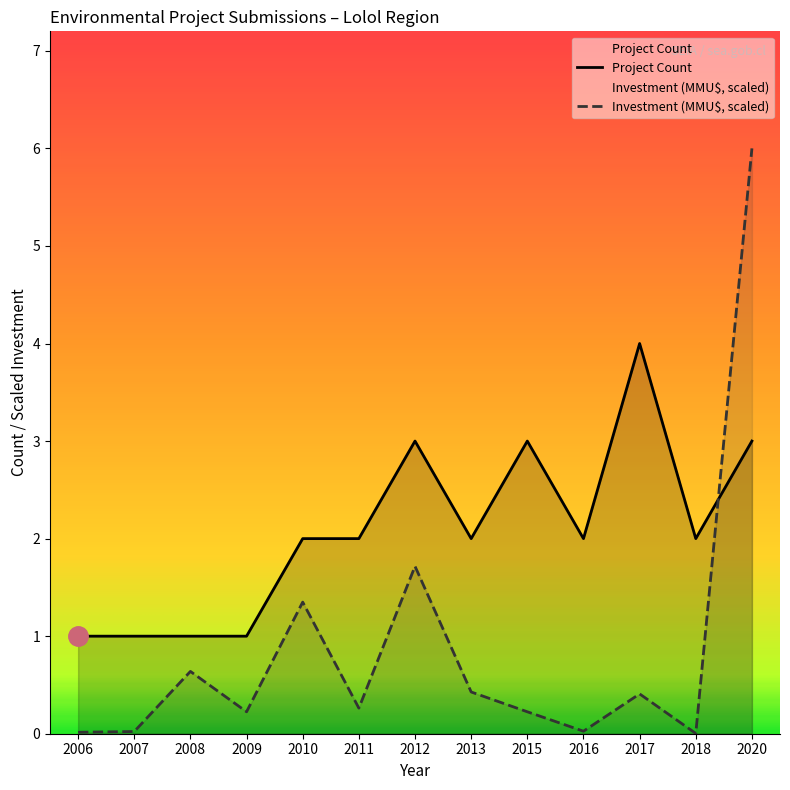

True or false: Investment (MMU$) has a value of 0.2 at 2015.

True